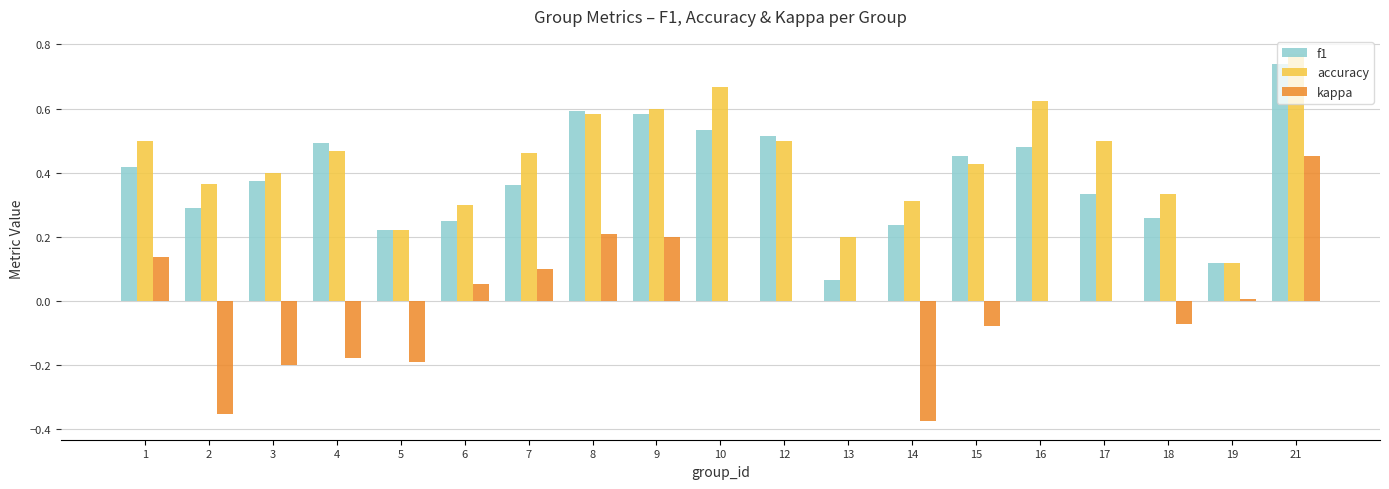

Between 17 and 19, which series saw the biggest shift?

accuracy